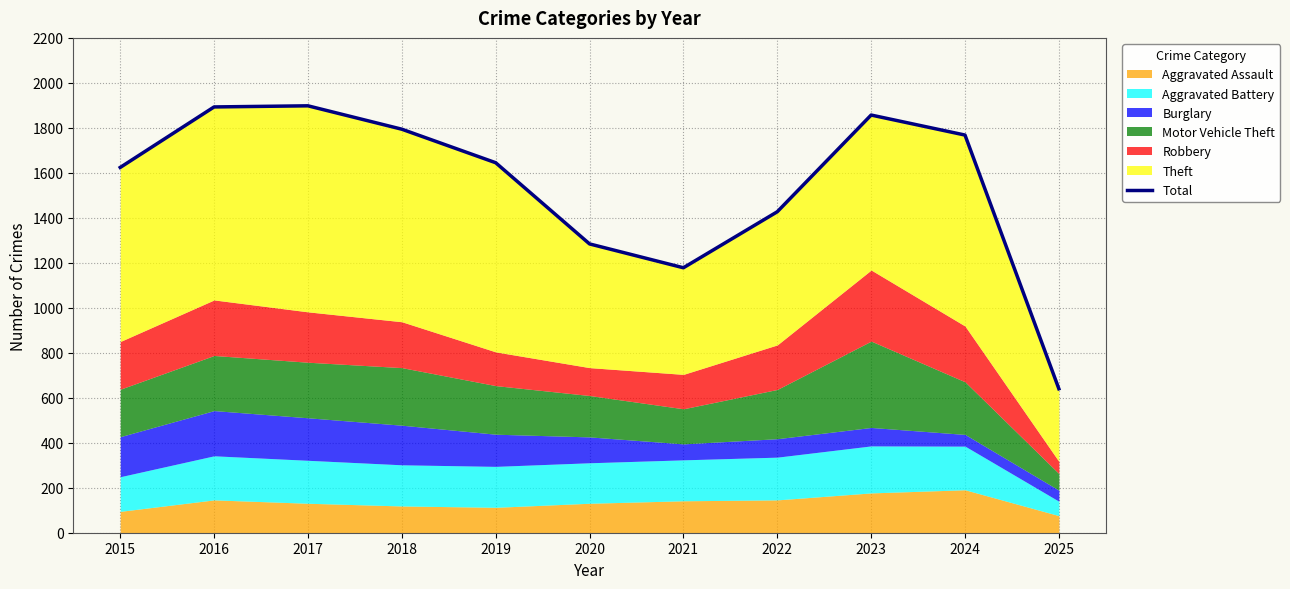

Reading right to left, transcribe all the data shown in this chart.

640	1768	1857	1427	1178	1284	1645	1794	1898	1893	1624